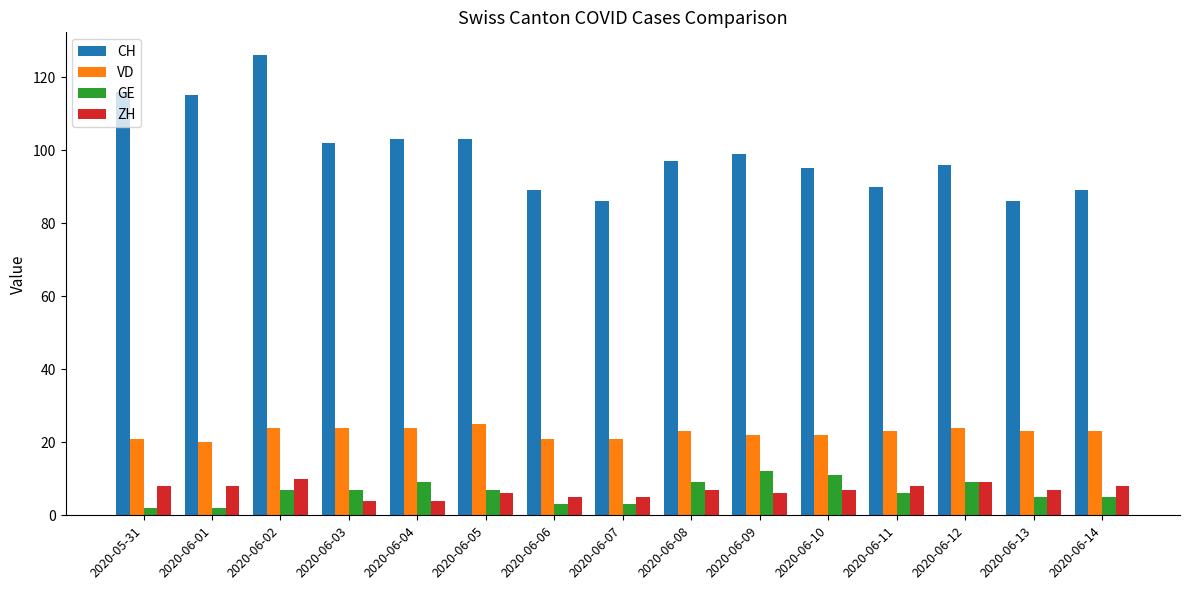

What is the difference between the CH values at 2020-06-04 and 2020-06-12?

7